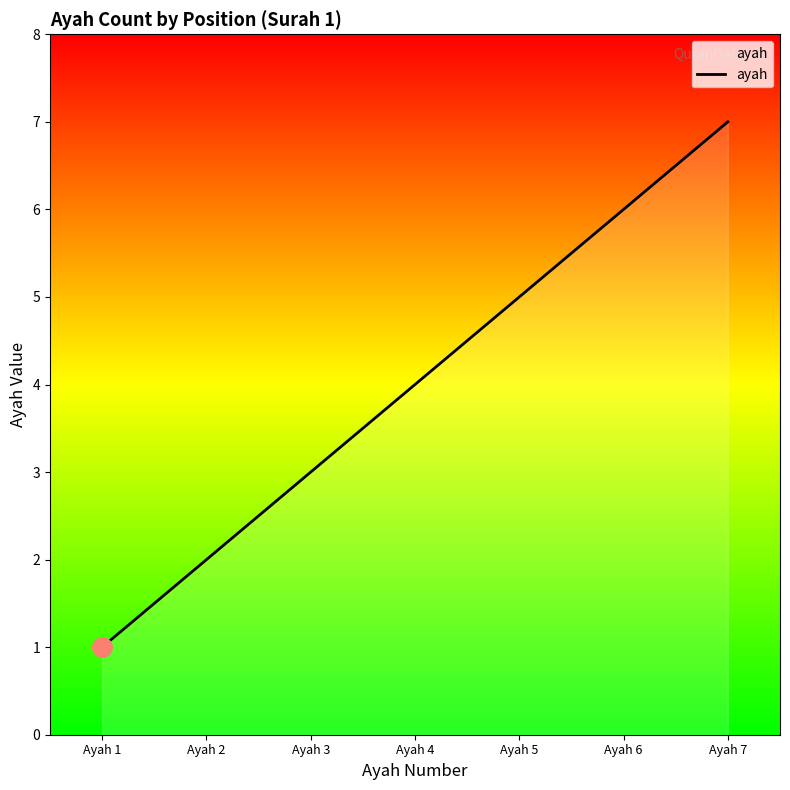

List the labels in order of value, smallest first.

Ayah 1, Ayah 2, Ayah 3, Ayah 4, Ayah 5, Ayah 6, Ayah 7